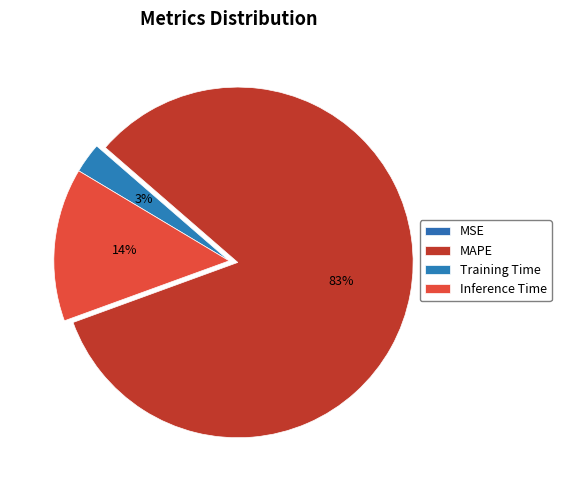

The Training Time slice represents 1% of the pie. True or false?

False